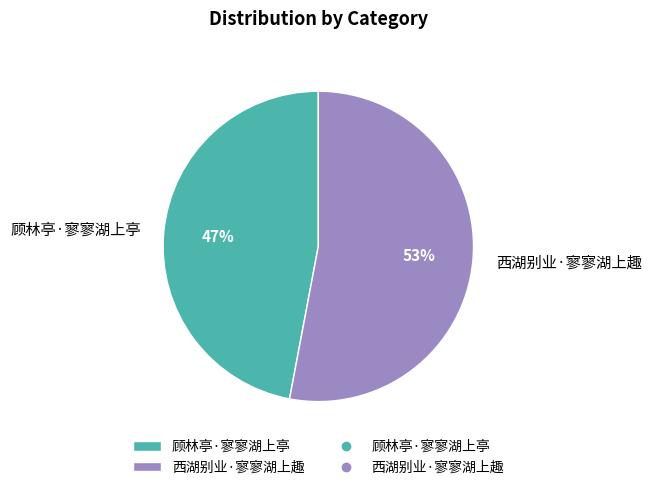

True or false: 顾林亭·寥寥湖上亭 accounts for 41% of the total.

False